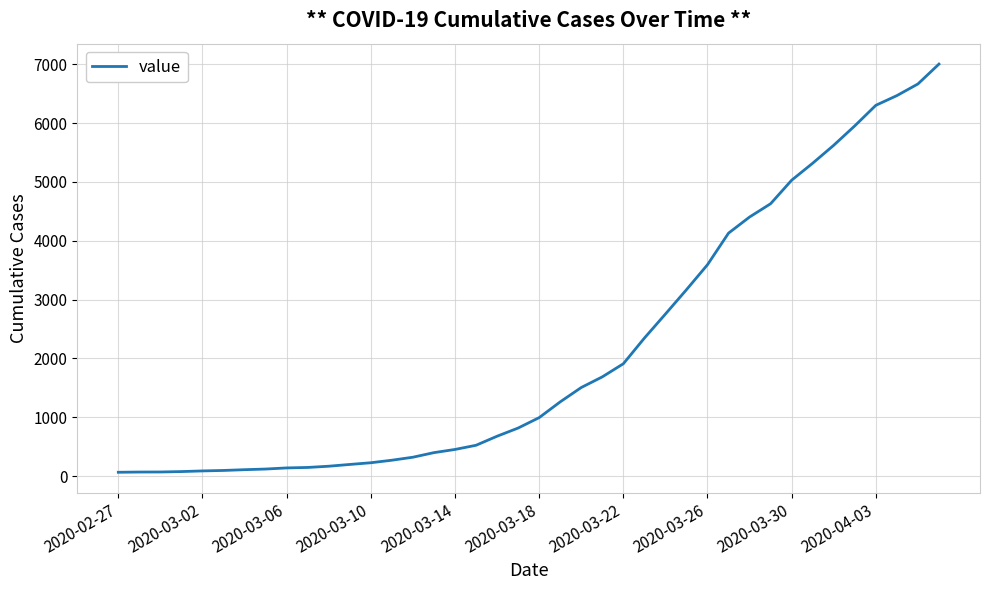

How many lines are shown in the chart?

1